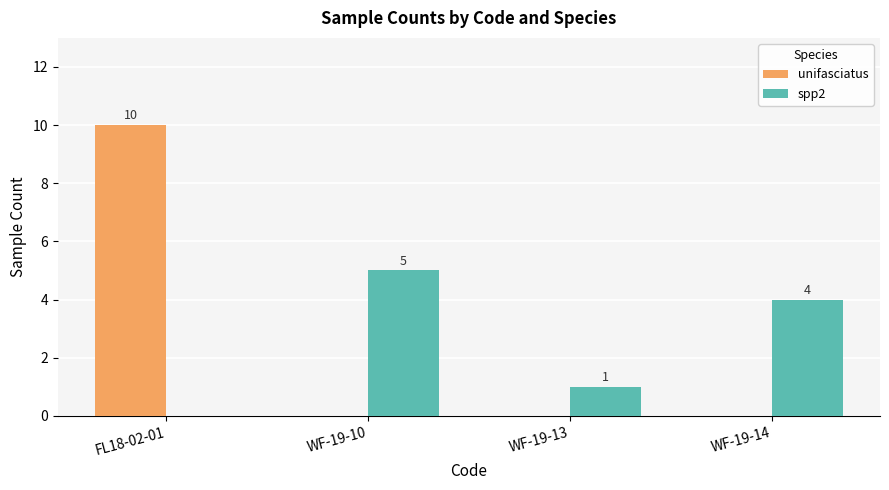

The unifasciatus series shows 10 at FL18-02-01. True or false?

True